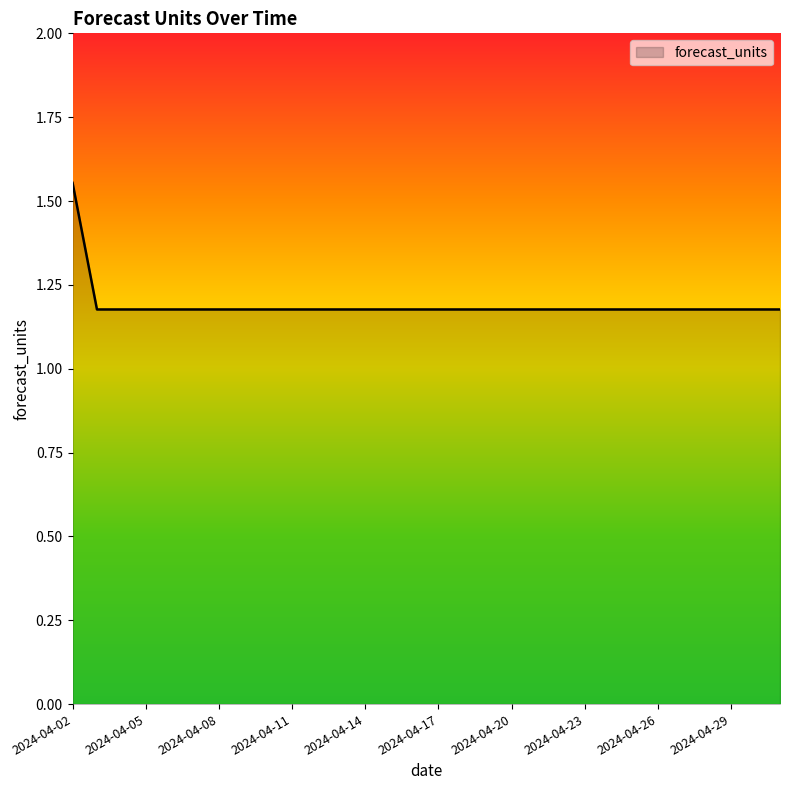

Does the chart have visible grid lines?

No